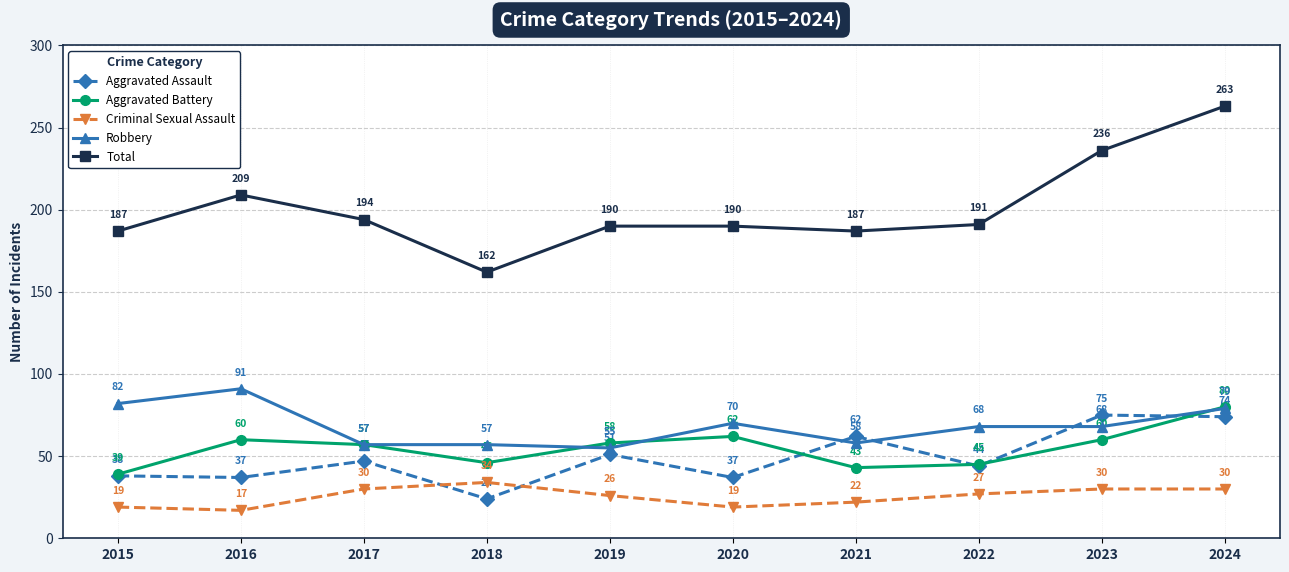

Which series changed the most between 2021 and 2022?

Aggravated Assault